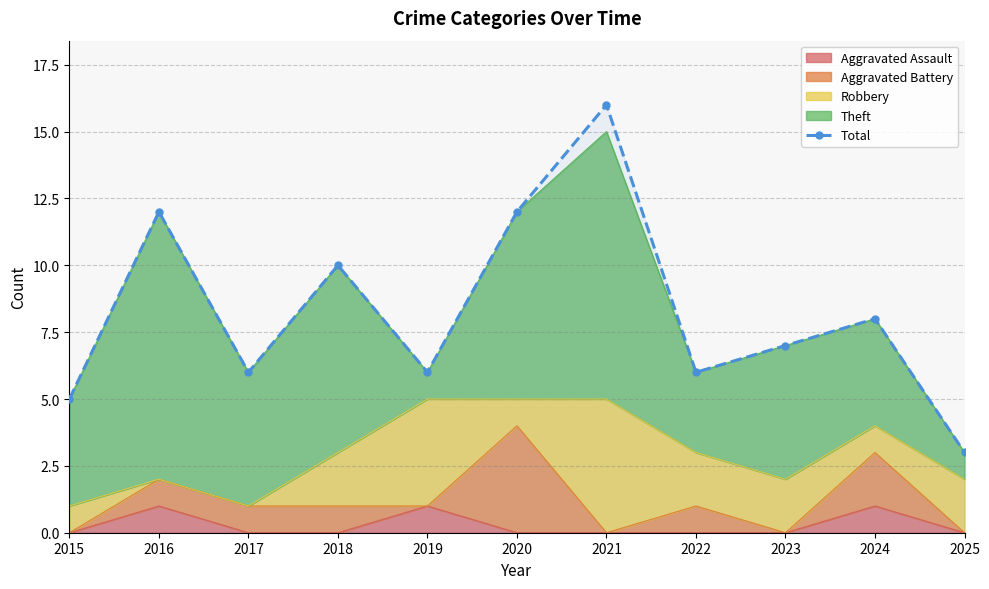

How many data points are less than 7?

5